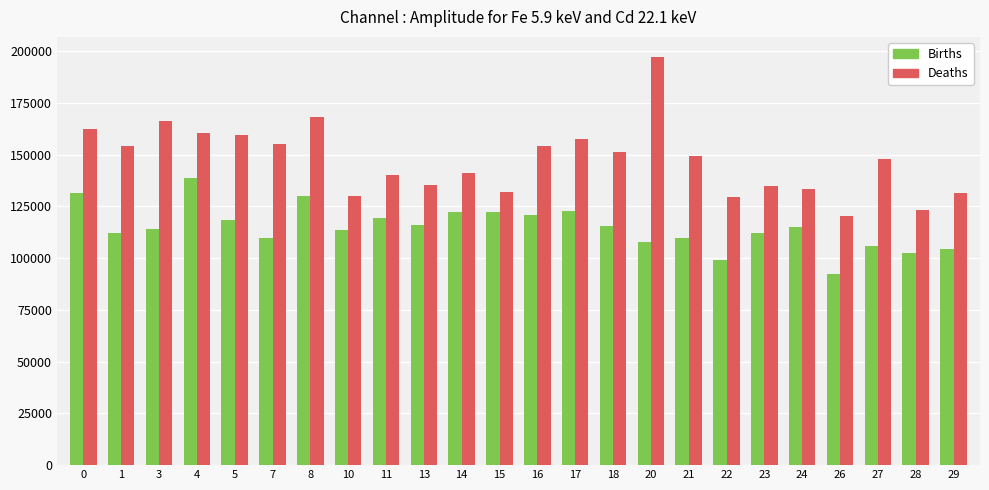

What is the difference between the maximum and minimum values in the Births series?

46405.9